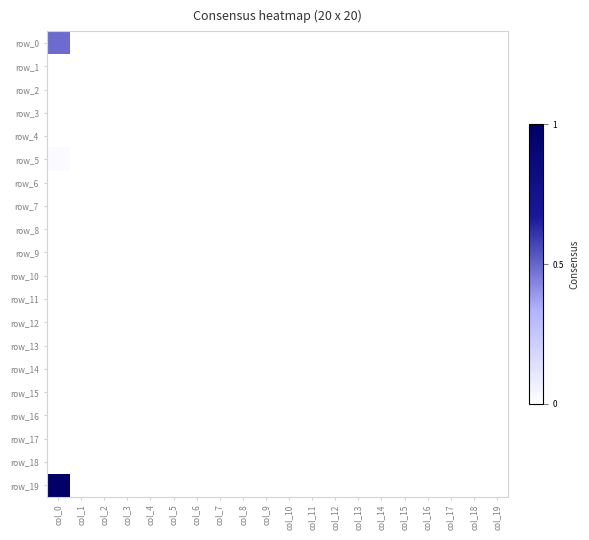

Reading left to right, transcribe all the data shown in this chart.

row_0: col_0=0.5	col_1=0.0	col_2=0.0	col_3=0.0	col_4=0.0	col_5=0.0	col_6=0.0	col_7=0.0	col_8=0.0	col_9=0.0	col_10=0.0	col_11=0.0	col_12=0.0	col_13=0.0	col_14=0.0	col_15=0.0	col_16=0.0	col_17=0.0	col_18=0.0	col_19=0.0
row_1: col_0=0.0	col_1=0.0	col_2=0.0	col_3=0.0	col_4=0.0	col_5=0.0	col_6=0.0	col_7=0.0	col_8=0.0	col_9=0.0	col_10=0.0	col_11=0.0	col_12=0.0	col_13=0.0	col_14=0.0	col_15=0.0	col_16=0.0	col_17=0.0	col_18=0.0	col_19=0.0
row_2: col_0=0.0	col_1=0.0	col_2=0.0	col_3=0.0	col_4=0.0	col_5=0.0	col_6=0.0	col_7=0.0	col_8=0.0	col_9=0.0	col_10=0.0	col_11=0.0	col_12=0.0	col_13=0.0	col_14=0.0	col_15=0.0	col_16=0.0	col_17=0.0	col_18=0.0	col_19=0.0
row_3: col_0=0.0	col_1=0.0	col_2=0.0	col_3=0.0	col_4=0.0	col_5=0.0	col_6=0.0	col_7=0.0	col_8=0.0	col_9=0.0	col_10=0.0	col_11=0.0	col_12=0.0	col_13=0.0	col_14=0.0	col_15=0.0	col_16=0.0	col_17=0.0	col_18=0.0	col_19=0.0
row_4: col_0=0.0	col_1=0.0	col_2=0.0	col_3=0.0	col_4=0.0	col_5=0.0	col_6=0.0	col_7=0.0	col_8=0.0	col_9=0.0	col_10=0.0	col_11=0.0	col_12=0.0	col_13=0.0	col_14=0.0	col_15=0.0	col_16=0.0	col_17=0.0	col_18=0.0	col_19=0.0
row_5: col_0=0.0	col_1=0.0	col_2=0.0	col_3=0.0	col_4=0.0	col_5=0.0	col_6=0.0	col_7=0.0	col_8=0.0	col_9=0.0	col_10=0.0	col_11=0.0	col_12=0.0	col_13=0.0	col_14=0.0	col_15=0.0	col_16=0.0	col_17=0.0	col_18=0.0	col_19=0.0
row_6: col_0=0.0	col_1=0.0	col_2=0.0	col_3=0.0	col_4=0.0	col_5=0.0	col_6=0.0	col_7=0.0	col_8=0.0	col_9=0.0	col_10=0.0	col_11=0.0	col_12=0.0	col_13=0.0	col_14=0.0	col_15=0.0	col_16=0.0	col_17=0.0	col_18=0.0	col_19=0.0
row_7: col_0=0.0	col_1=0.0	col_2=0.0	col_3=0.0	col_4=0.0	col_5=0.0	col_6=0.0	col_7=0.0	col_8=0.0	col_9=0.0	col_10=0.0	col_11=0.0	col_12=0.0	col_13=0.0	col_14=0.0	col_15=0.0	col_16=0.0	col_17=0.0	col_18=0.0	col_19=0.0
row_8: col_0=0.0	col_1=0.0	col_2=0.0	col_3=0.0	col_4=0.0	col_5=0.0	col_6=0.0	col_7=0.0	col_8=0.0	col_9=0.0	col_10=0.0	col_11=0.0	col_12=0.0	col_13=0.0	col_14=0.0	col_15=0.0	col_16=0.0	col_17=0.0	col_18=0.0	col_19=0.0
row_9: col_0=0.0	col_1=0.0	col_2=0.0	col_3=0.0	col_4=0.0	col_5=0.0	col_6=0.0	col_7=0.0	col_8=0.0	col_9=0.0	col_10=0.0	col_11=0.0	col_12=0.0	col_13=0.0	col_14=0.0	col_15=0.0	col_16=0.0	col_17=0.0	col_18=0.0	col_19=0.0
row_10: col_0=0.0	col_1=0.0	col_2=0.0	col_3=0.0	col_4=0.0	col_5=0.0	col_6=0.0	col_7=0.0	col_8=0.0	col_9=0.0	col_10=0.0	col_11=0.0	col_12=0.0	col_13=0.0	col_14=0.0	col_15=0.0	col_16=0.0	col_17=0.0	col_18=0.0	col_19=0.0
row_11: col_0=0.0	col_1=0.0	col_2=0.0	col_3=0.0	col_4=0.0	col_5=0.0	col_6=0.0	col_7=0.0	col_8=0.0	col_9=0.0	col_10=0.0	col_11=0.0	col_12=0.0	col_13=0.0	col_14=0.0	col_15=0.0	col_16=0.0	col_17=0.0	col_18=0.0	col_19=0.0
row_12: col_0=0.0	col_1=0.0	col_2=0.0	col_3=0.0	col_4=0.0	col_5=0.0	col_6=0.0	col_7=0.0	col_8=0.0	col_9=0.0	col_10=0.0	col_11=0.0	col_12=0.0	col_13=0.0	col_14=0.0	col_15=0.0	col_16=0.0	col_17=0.0	col_18=0.0	col_19=0.0
row_13: col_0=0.0	col_1=0.0	col_2=0.0	col_3=0.0	col_4=0.0	col_5=0.0	col_6=0.0	col_7=0.0	col_8=0.0	col_9=0.0	col_10=0.0	col_11=0.0	col_12=0.0	col_13=0.0	col_14=0.0	col_15=0.0	col_16=0.0	col_17=0.0	col_18=0.0	col_19=0.0
row_14: col_0=0.0	col_1=0.0	col_2=0.0	col_3=0.0	col_4=0.0	col_5=0.0	col_6=0.0	col_7=0.0	col_8=0.0	col_9=0.0	col_10=0.0	col_11=0.0	col_12=0.0	col_13=0.0	col_14=0.0	col_15=0.0	col_16=0.0	col_17=0.0	col_18=0.0	col_19=0.0
row_15: col_0=0.0	col_1=0.0	col_2=0.0	col_3=0.0	col_4=0.0	col_5=0.0	col_6=0.0	col_7=0.0	col_8=0.0	col_9=0.0	col_10=0.0	col_11=0.0	col_12=0.0	col_13=0.0	col_14=0.0	col_15=0.0	col_16=0.0	col_17=0.0	col_18=0.0	col_19=0.0
row_16: col_0=0.0	col_1=0.0	col_2=0.0	col_3=0.0	col_4=0.0	col_5=0.0	col_6=0.0	col_7=0.0	col_8=0.0	col_9=0.0	col_10=0.0	col_11=0.0	col_12=0.0	col_13=0.0	col_14=0.0	col_15=0.0	col_16=0.0	col_17=0.0	col_18=0.0	col_19=0.0
row_17: col_0=0.0	col_1=0.0	col_2=0.0	col_3=0.0	col_4=0.0	col_5=0.0	col_6=0.0	col_7=0.0	col_8=0.0	col_9=0.0	col_10=0.0	col_11=0.0	col_12=0.0	col_13=0.0	col_14=0.0	col_15=0.0	col_16=0.0	col_17=0.0	col_18=0.0	col_19=0.0
row_18: col_0=0.0	col_1=0.0	col_2=0.0	col_3=0.0	col_4=0.0	col_5=0.0	col_6=0.0	col_7=0.0	col_8=0.0	col_9=0.0	col_10=0.0	col_11=0.0	col_12=0.0	col_13=0.0	col_14=0.0	col_15=0.0	col_16=0.0	col_17=0.0	col_18=0.0	col_19=0.0
row_19: col_0=1.0	col_1=0.0	col_2=0.0	col_3=0.0	col_4=0.0	col_5=0.0	col_6=0.0	col_7=0.0	col_8=0.0	col_9=0.0	col_10=0.0	col_11=0.0	col_12=0.0	col_13=0.0	col_14=0.0	col_15=0.0	col_16=0.0	col_17=0.0	col_18=0.0	col_19=0.0